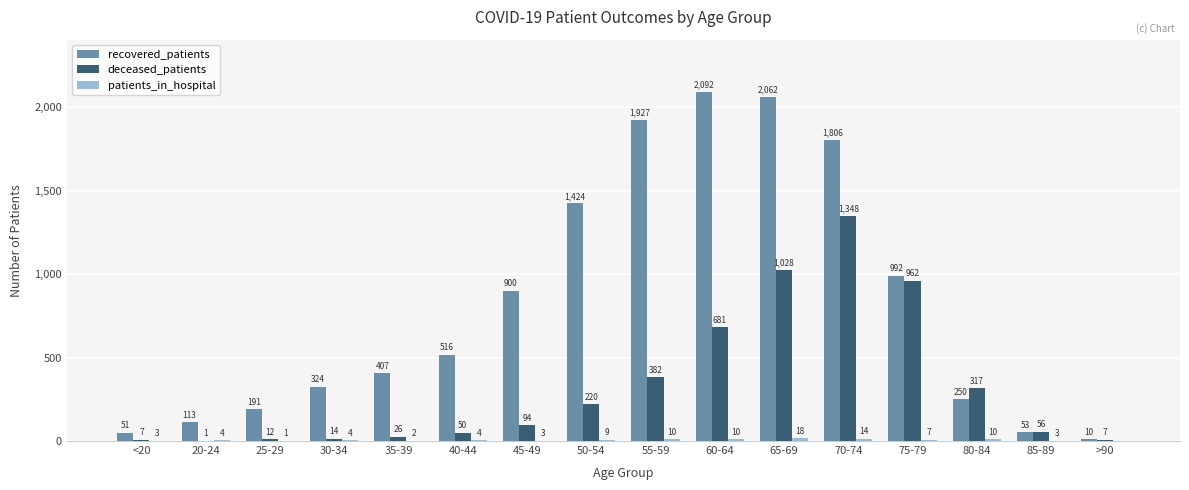

What is the total value across all series at 30-34?

342